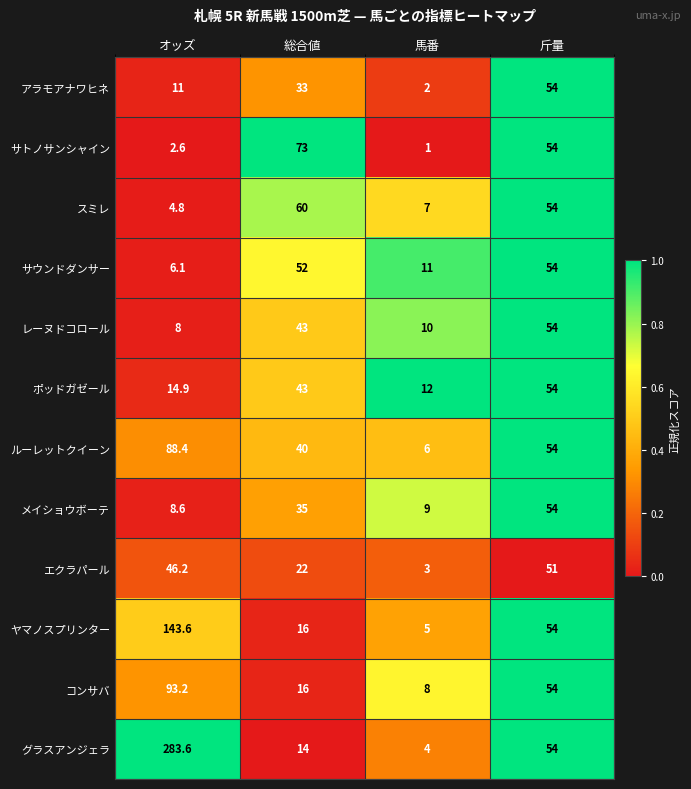

Which category has the highest value across all series?

オッズ